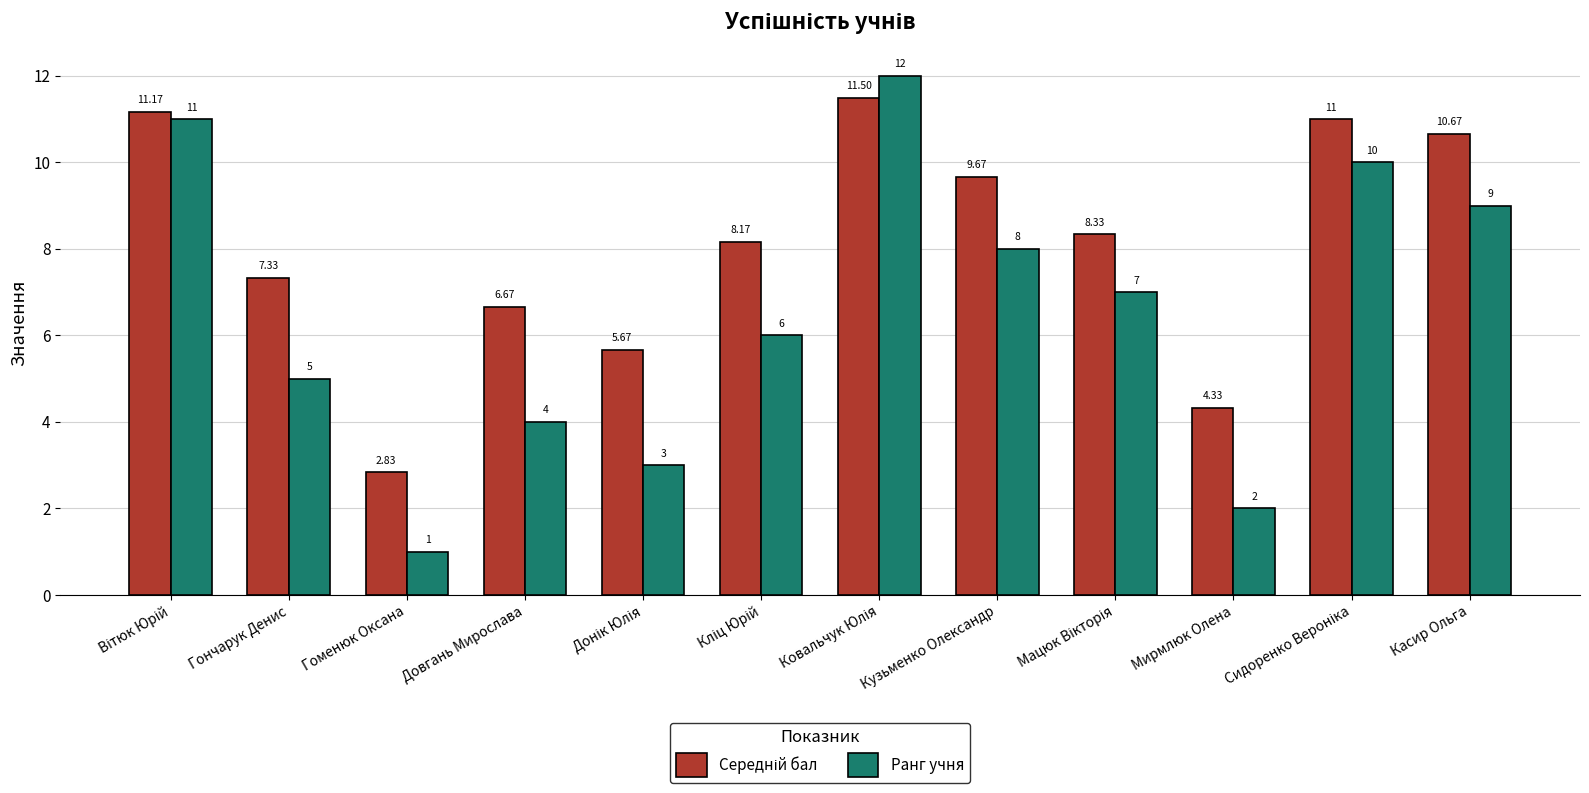

Which series has the largest range (max minus min)?

Ранг учня